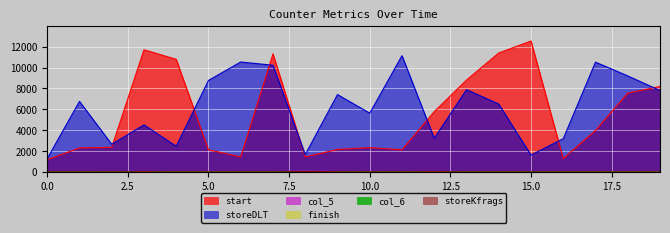

What is the value of the storeDLT point at the 9th from the left?

1668